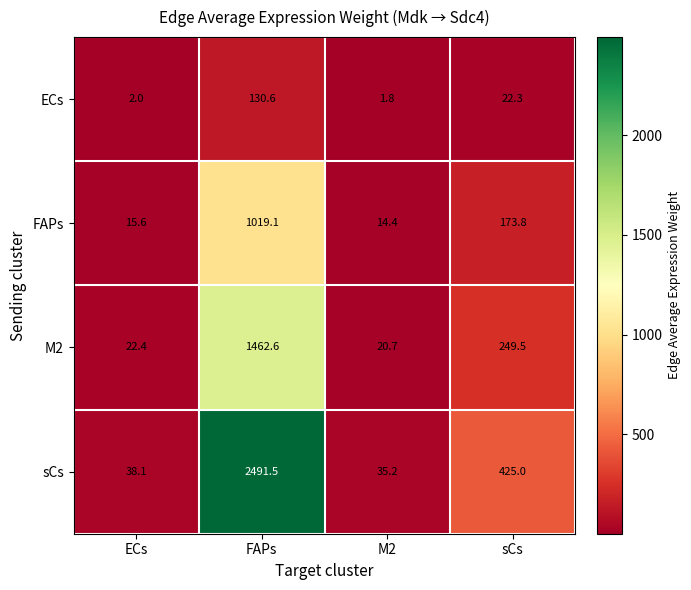

List the series in order of their peak value, highest first.

sCs, M2, FAPs, ECs